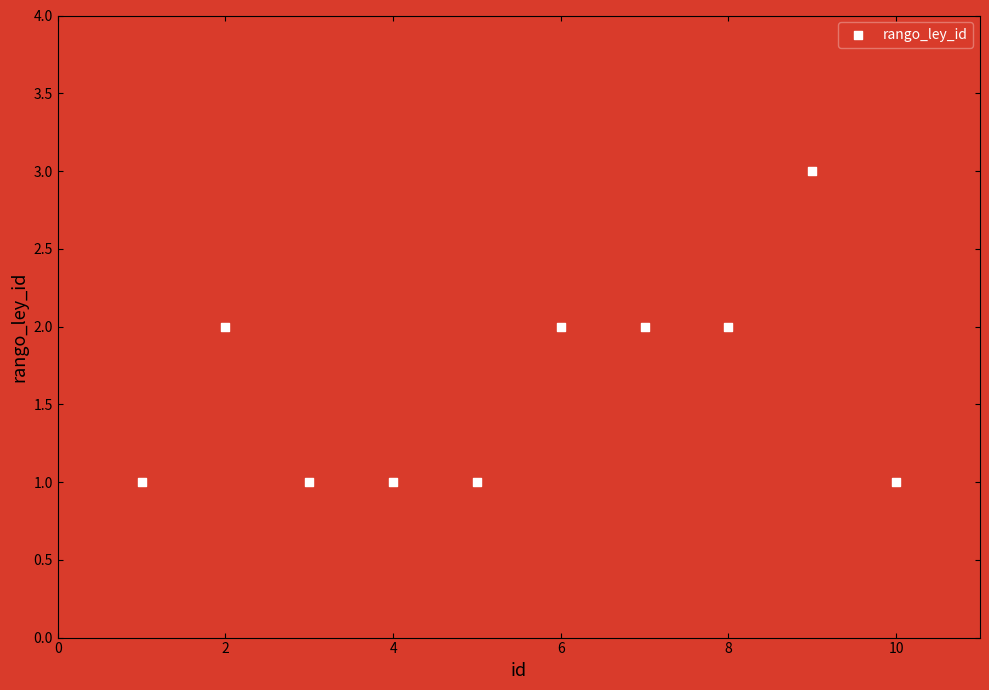

What is the range of X values (max minus min)?

9